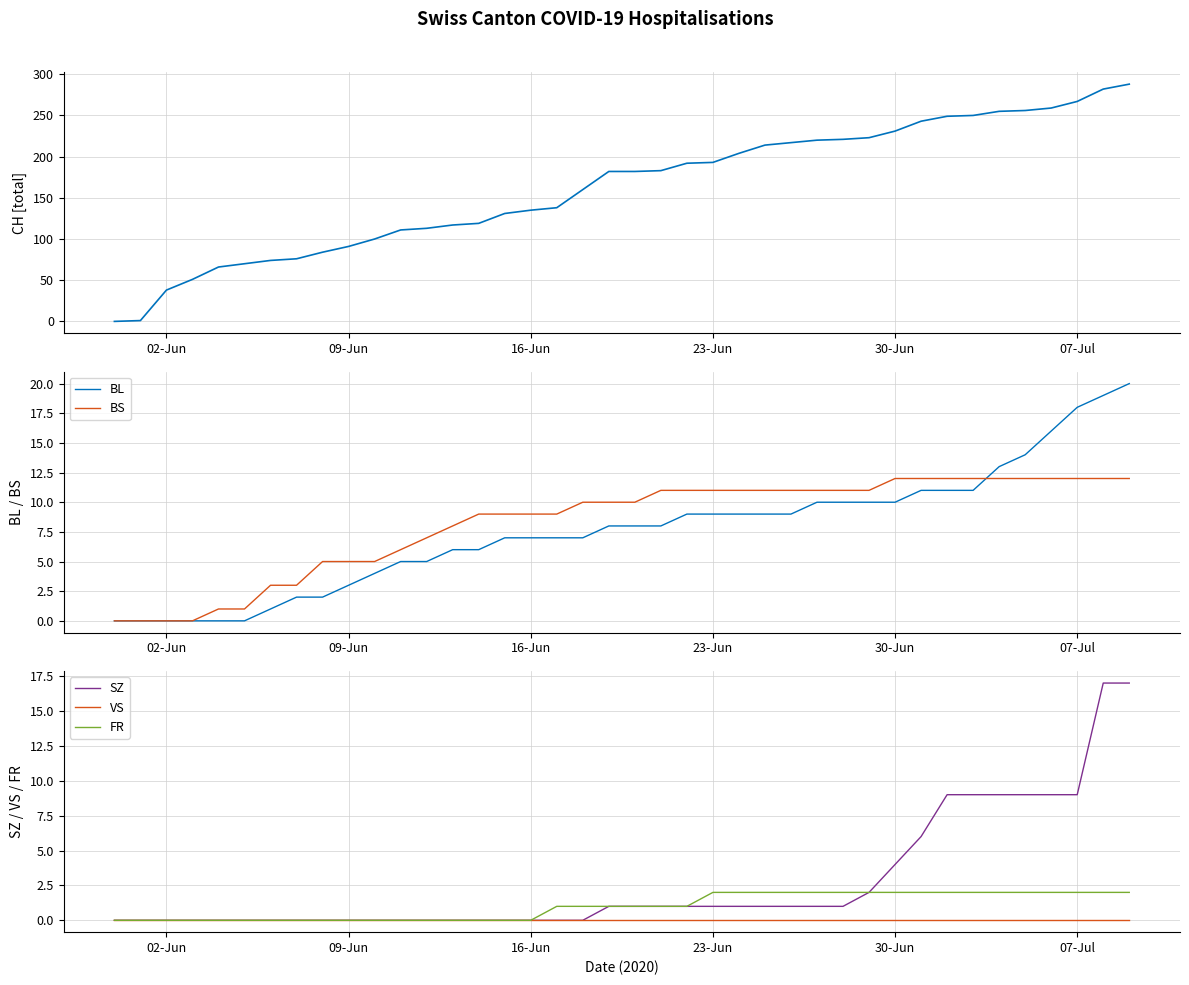

Reading right to left, transcribe all the data shown in this chart.

CH: 288	282	267	259	256	255	250	249	243	231	223	221	220	217	214	204	193	192	183	182	182	160	138	135	131	119	117	113	111	100	91	84	76	74	70	66	51	38	1	0
BL: 20	19	18	16	14	13	11	11	11	10	10	10	10	9	9	9	9	9	8	8	8	7	7	7	7	6	6	5	5	4	3	2	2	1	0	0	0	0	0	0
BS: 12	12	12	12	12	12	12	12	12	12	11	11	11	11	11	11	11	11	11	10	10	10	9	9	9	9	8	7	6	5	5	5	3	3	1	1	0	0	0	0
SZ: 17	17	9	9	9	9	9	9	6	4	2	1	1	1	1	1	1	1	1	1	1	0	0	0	0	0	0	0	0	0	0	0	0	0	0	0	0	0	0	0
VS: 0	0	0	0	0	0	0	0	0	0	0	0	0	0	0	0	0	0	0	0	0	0	0	0	0	0	0	0	0	0	0	0	0	0	0	0	0	0	0	0
FR: 2	2	2	2	2	2	2	2	2	2	2	2	2	2	2	2	2	1	1	1	1	1	1	0	0	0	0	0	0	0	0	0	0	0	0	0	0	0	0	0